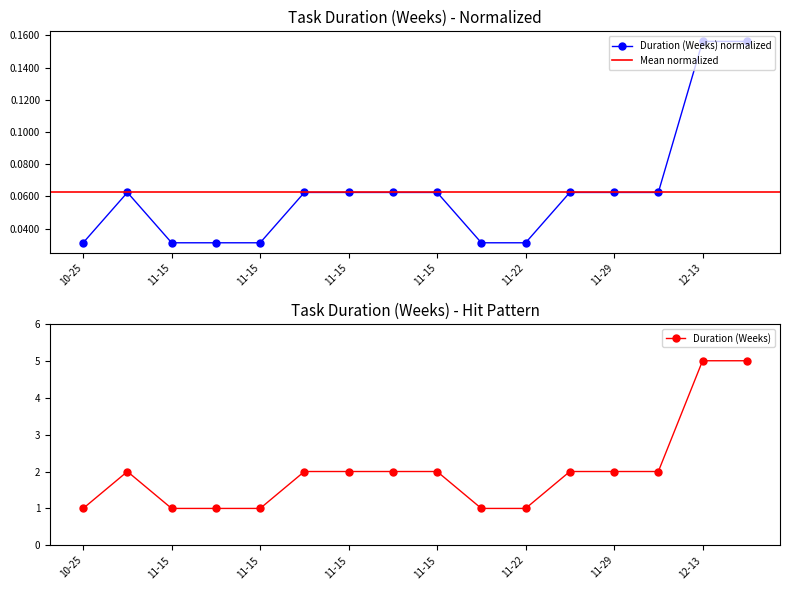

Reading left to right, list all the values displayed in this chart.

0.0	0.1	0.0	0.0	0.0	0.1	0.1	0.1	0.1	0.0	0.0	0.1	0.1	0.1	0.2	0.2